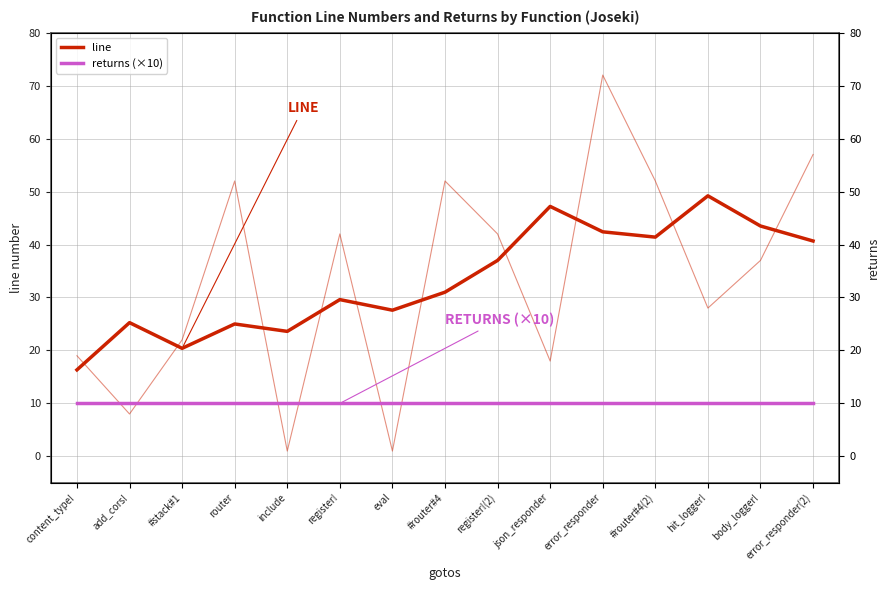

True or false: line and returns (×10) intersect in this chart.

False